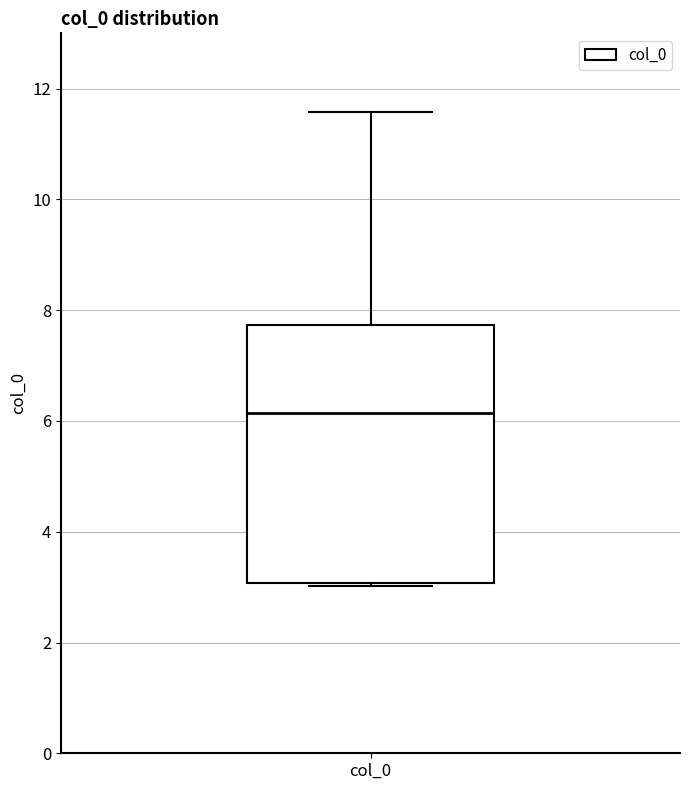

Where is the lower edge of the box for col_0 on the y-axis? The values are not printed on the chart, so give them approximately, as read against the axis.

3.0